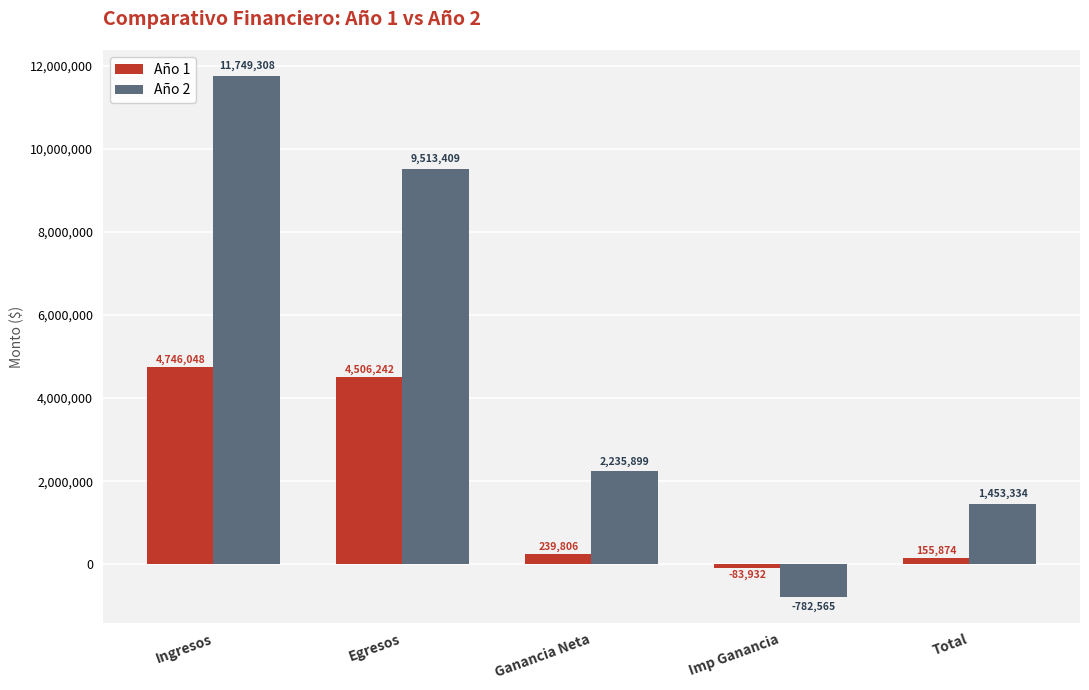

What is the difference between the highest and lowest values at Egresos?

5007167.8